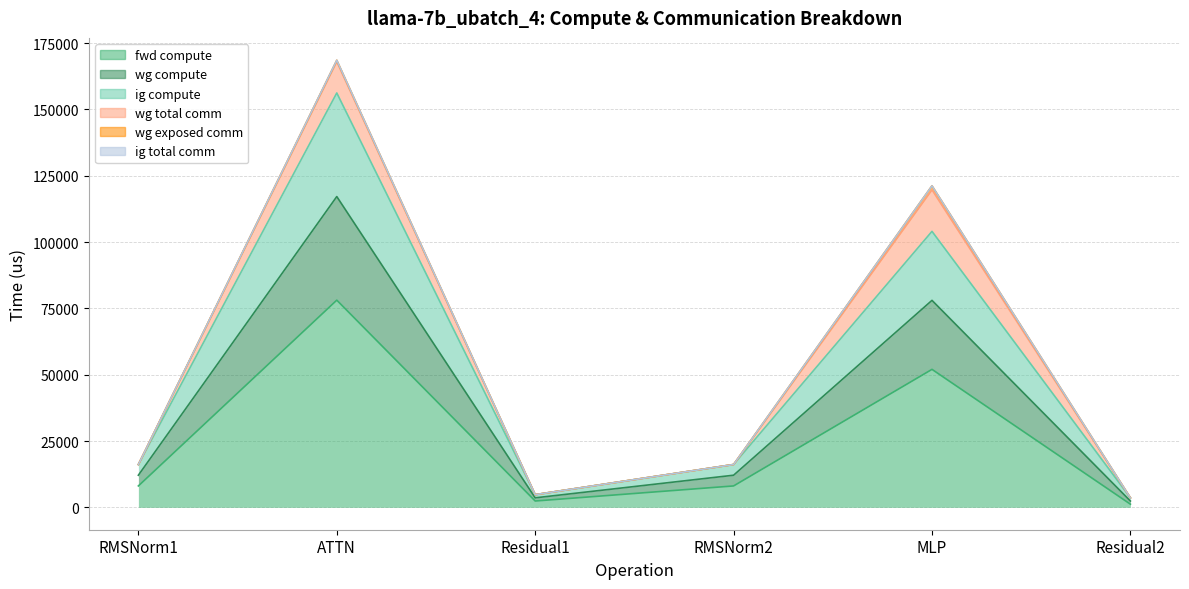

Does the chart have visible grid lines?

Yes